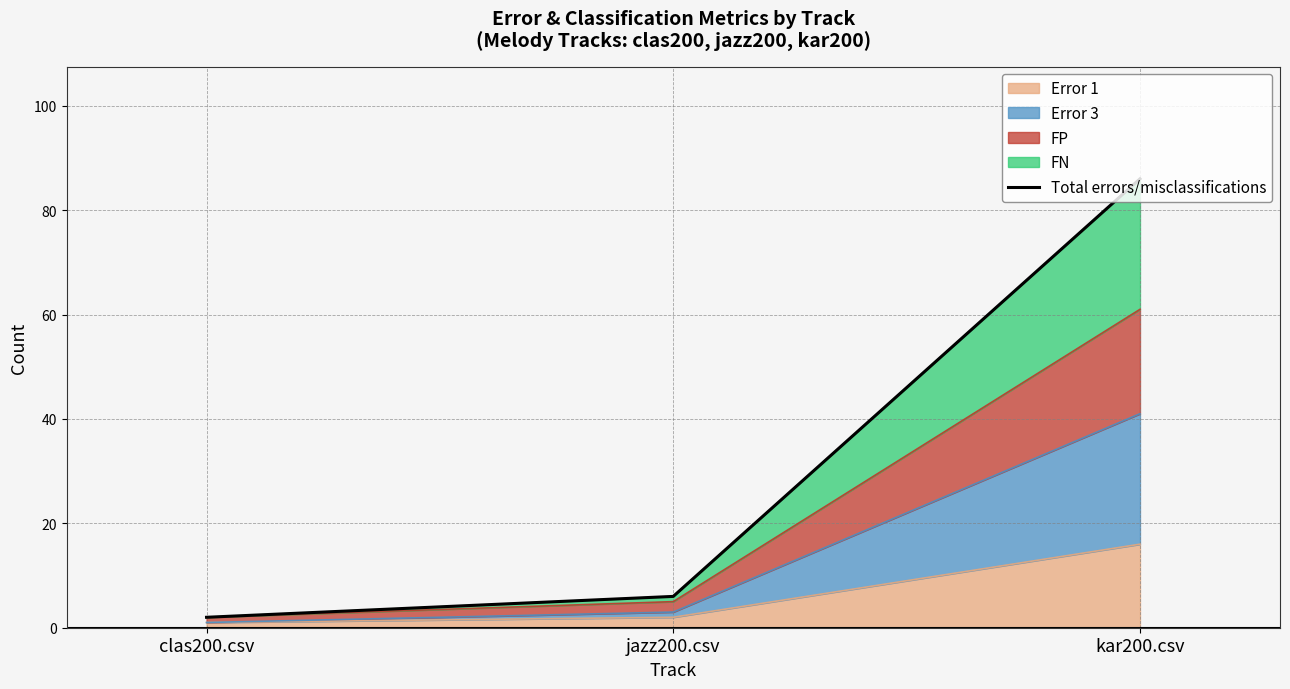

List the labels in order of value, smallest first.

clas200.csv, jazz200.csv, kar200.csv